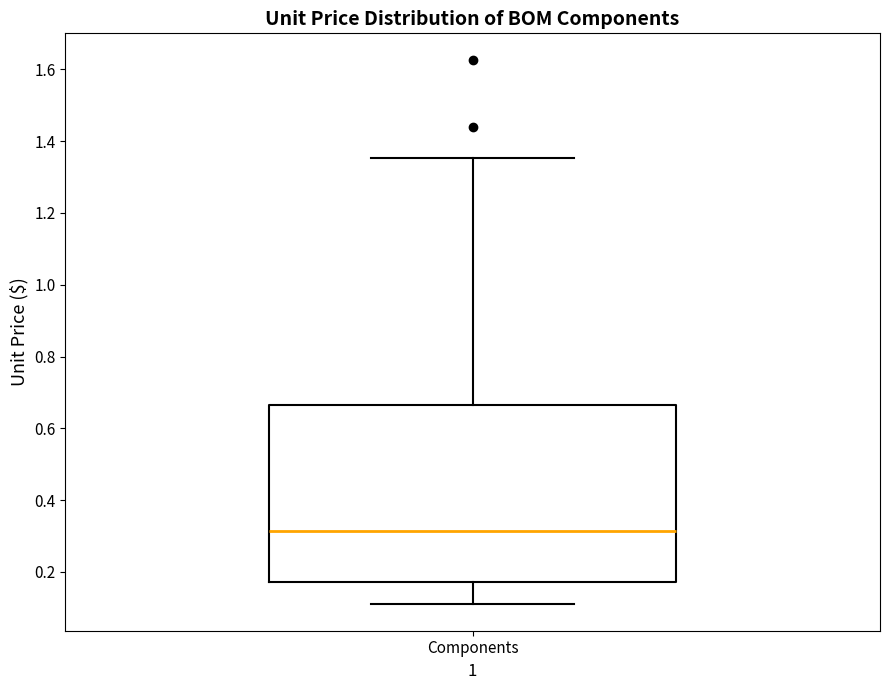

Where does the median line of the box for Components sit on the y-axis? The values are not printed on the chart, so give them approximately, as read against the axis.

0.32